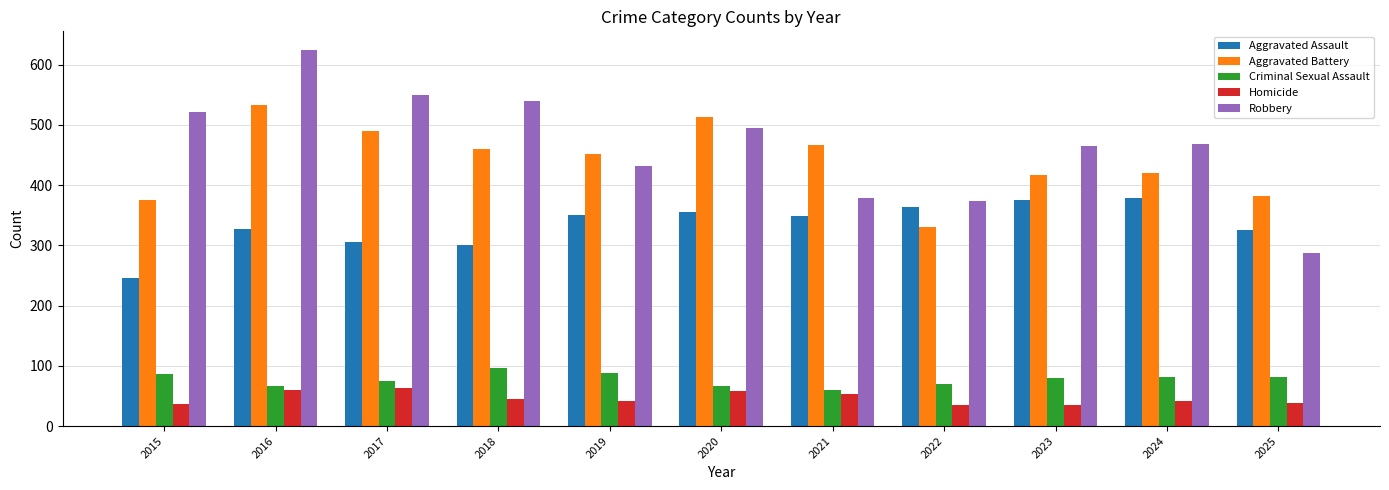

What is the difference between the maximum and second lowest values in the Aggravated Battery series?

157